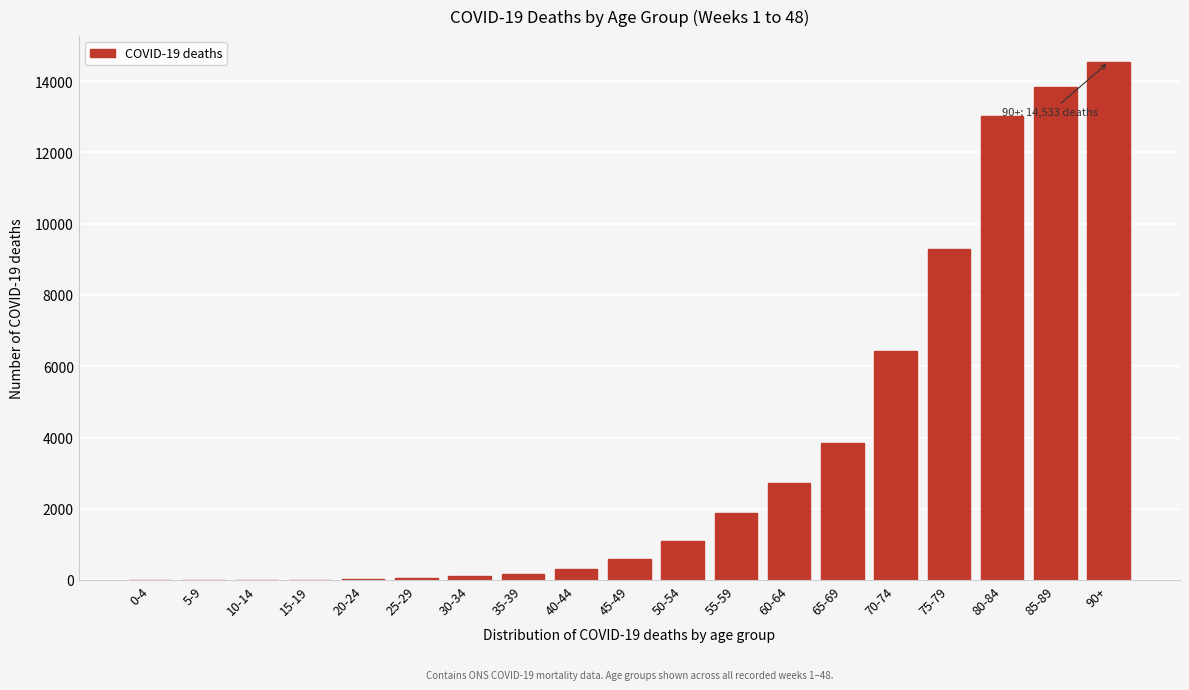

Where is the data nearest to the value 7267?

70-74